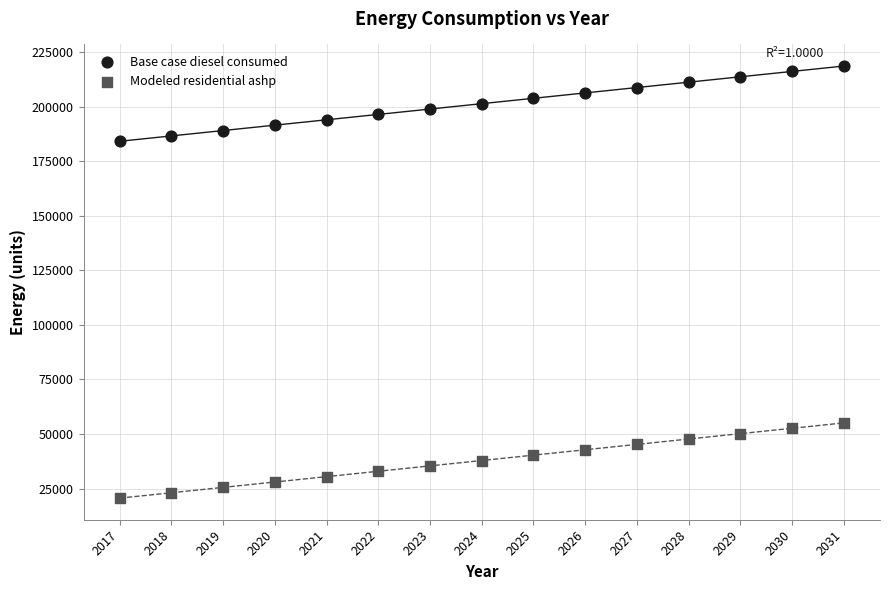

Across all data points, what is the range of X values (max minus min)?

14.0